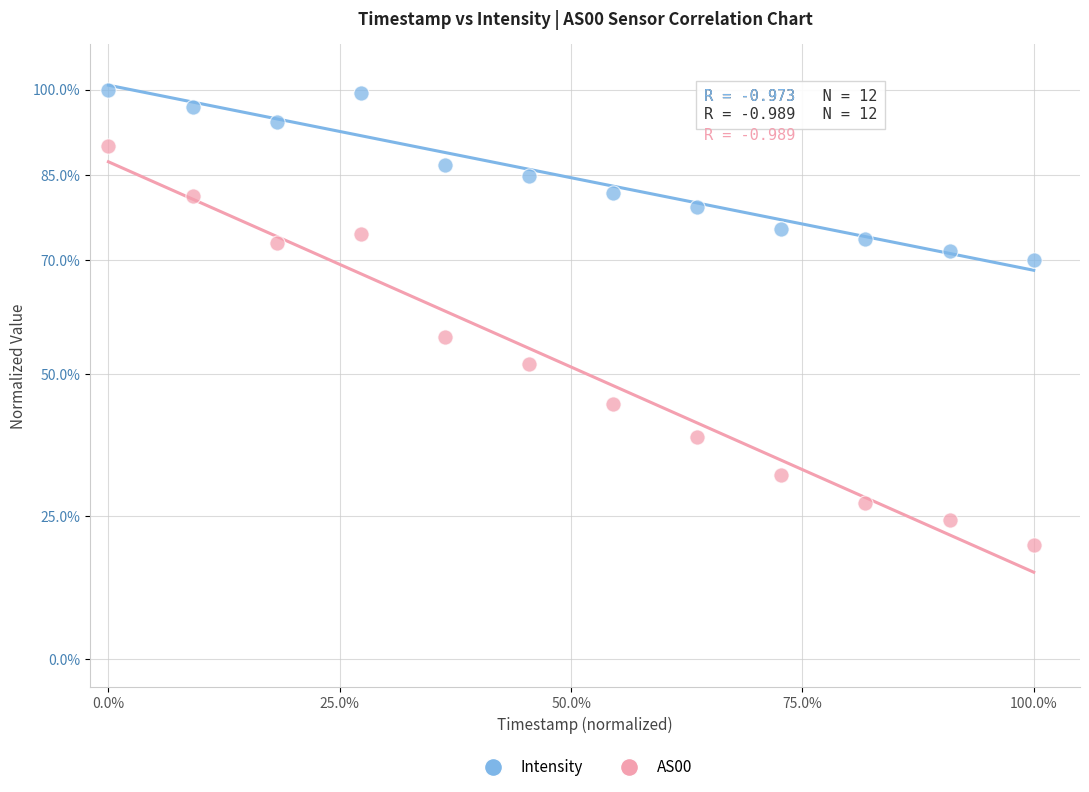

Which series reaches the minimum Y coordinate?

AS00